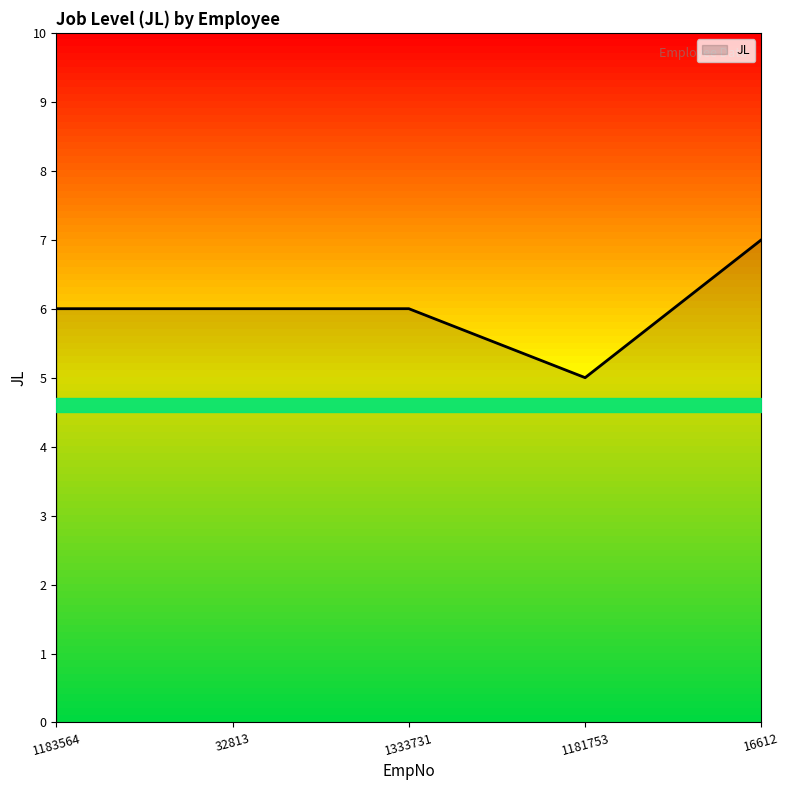

How many values are between 6 and 7?

4